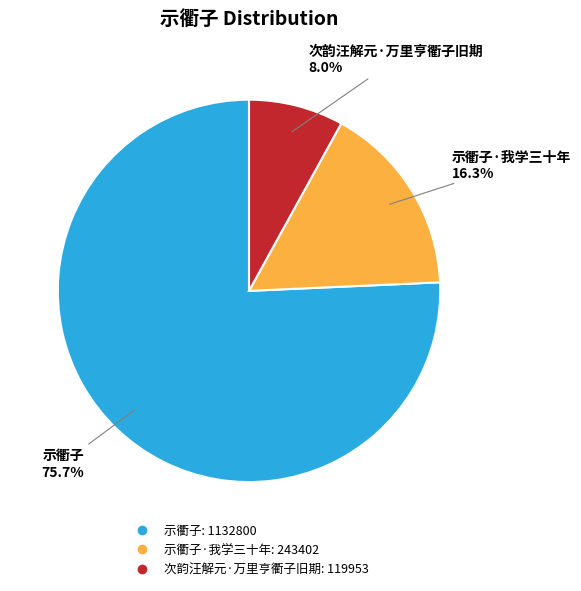

Does any single category account for the majority?

Yes